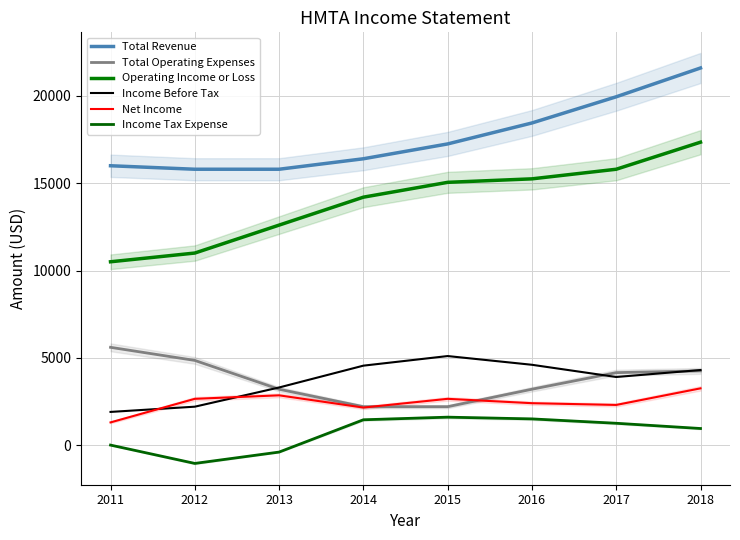

What is the greatest value displayed?

21600